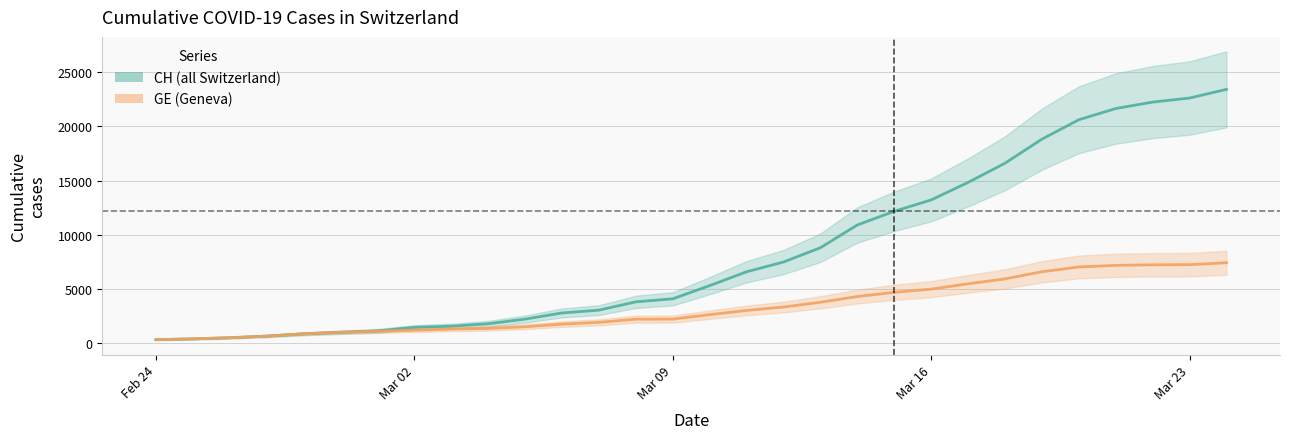

How many lines are shown in the chart?

2